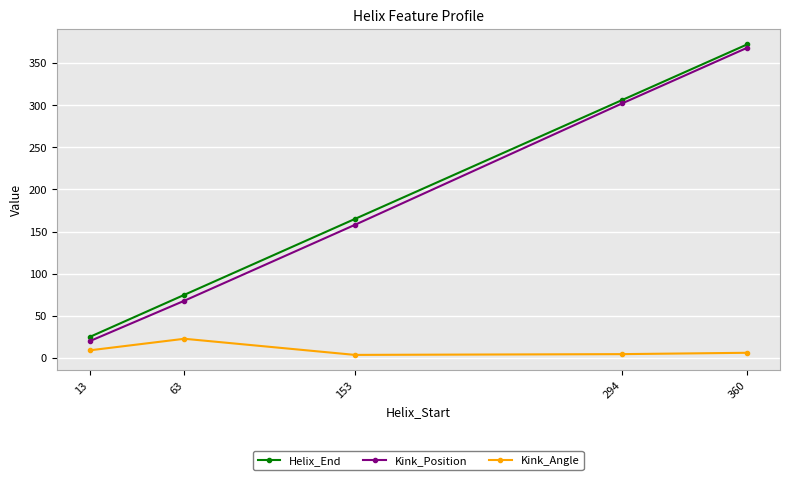

Which category has the highest value in the Kink_Position series?

360